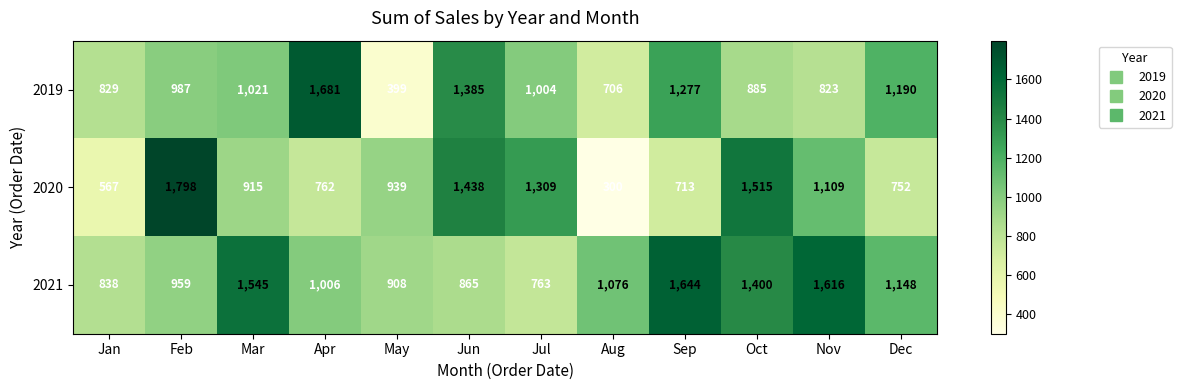

What is the difference between the 2020 values at Mar and Apr?

153